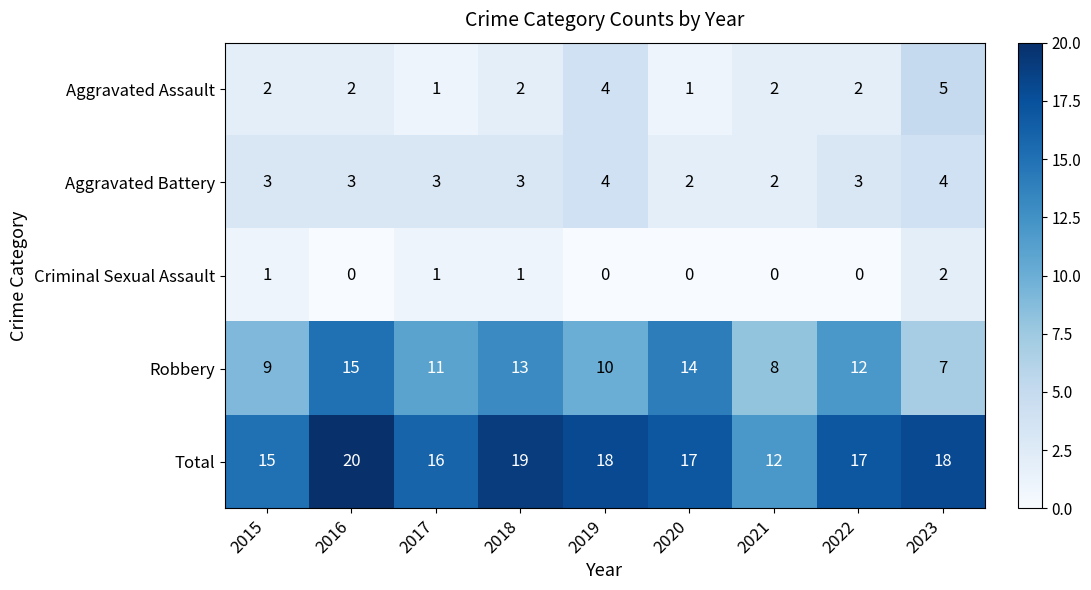

What is the lowest value of the Total series?

12